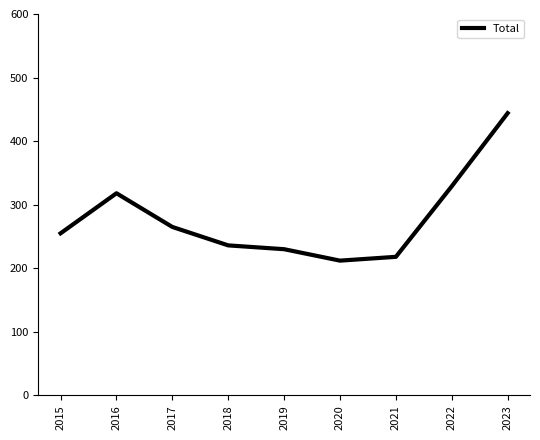

What is the change in value from 2022 to 2023?

+115